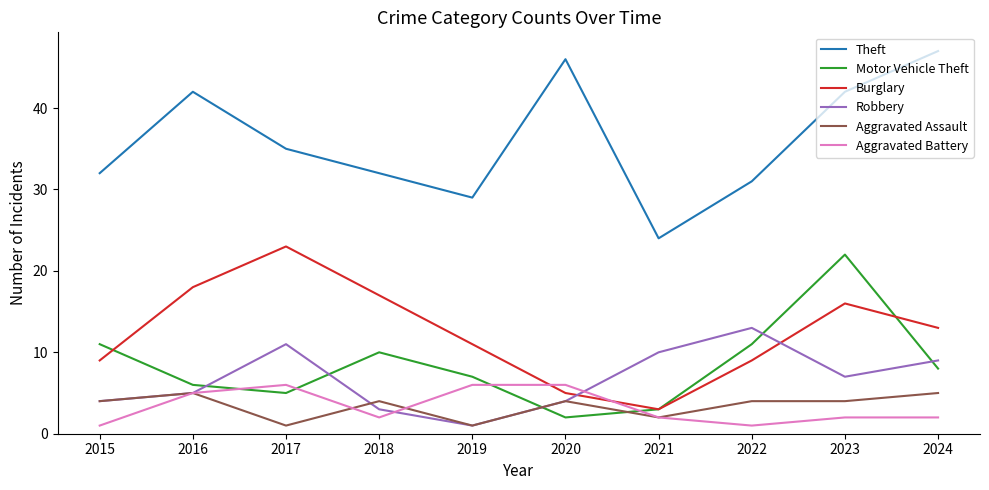

At which label does Robbery first exceed 7?

2017